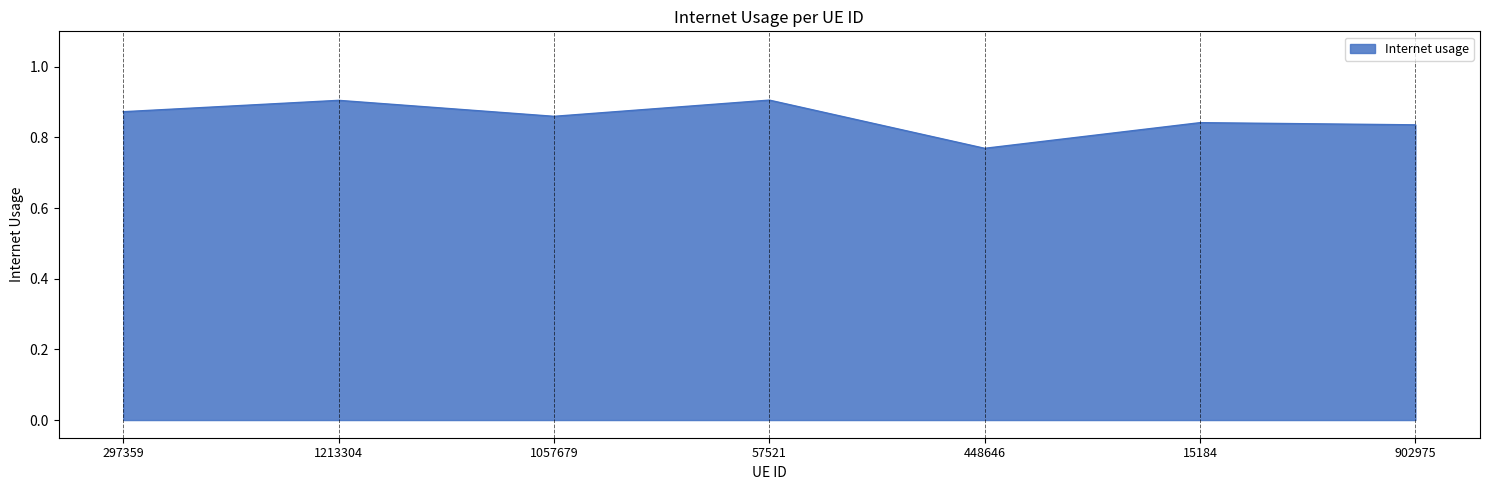

How many lines are shown in the chart?

1